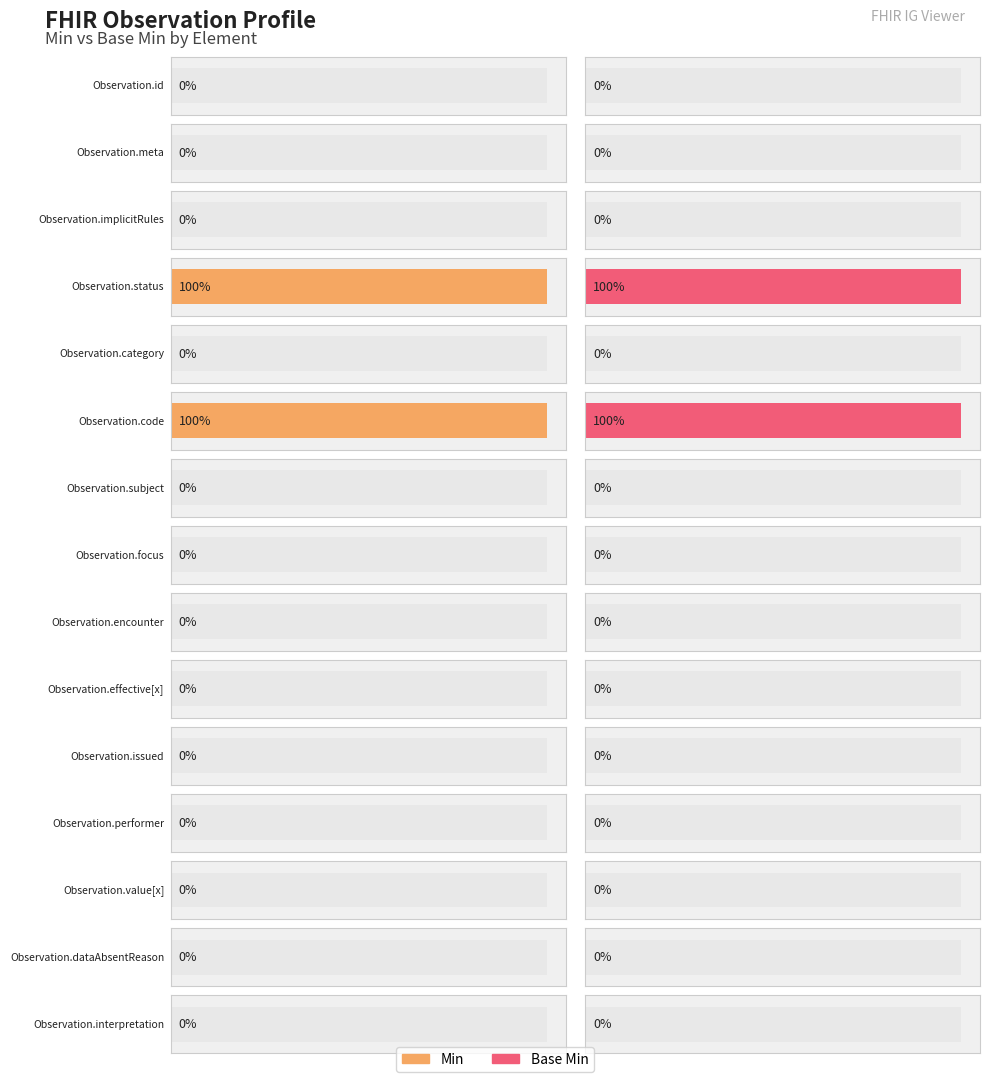

Is it true that Base Min equals -1 at Observation.subject?

False